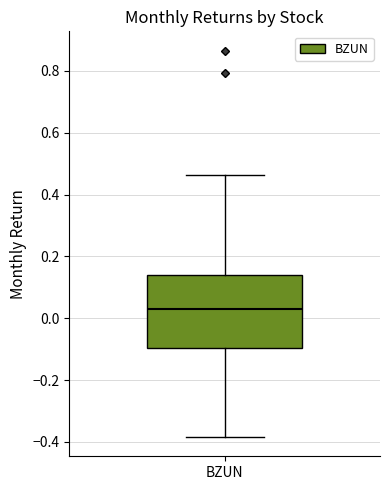

Transcribe this box plot: give where the median line is, the range the box spans, and where the two whiskers end, as read against the y-axis. The values are not printed on the chart, so give them approximately, as read against the axis.

median 0.04, box -0.10 to 0.14, whiskers -0.38 to 0.46